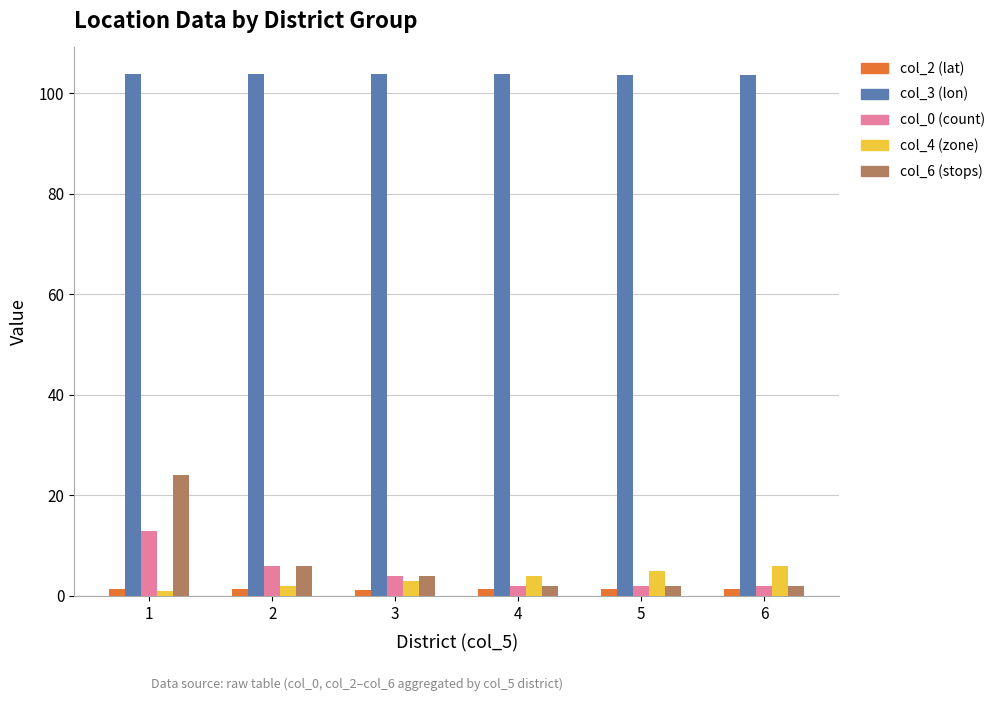

Read the col_0 (count) value at 5.

2.0